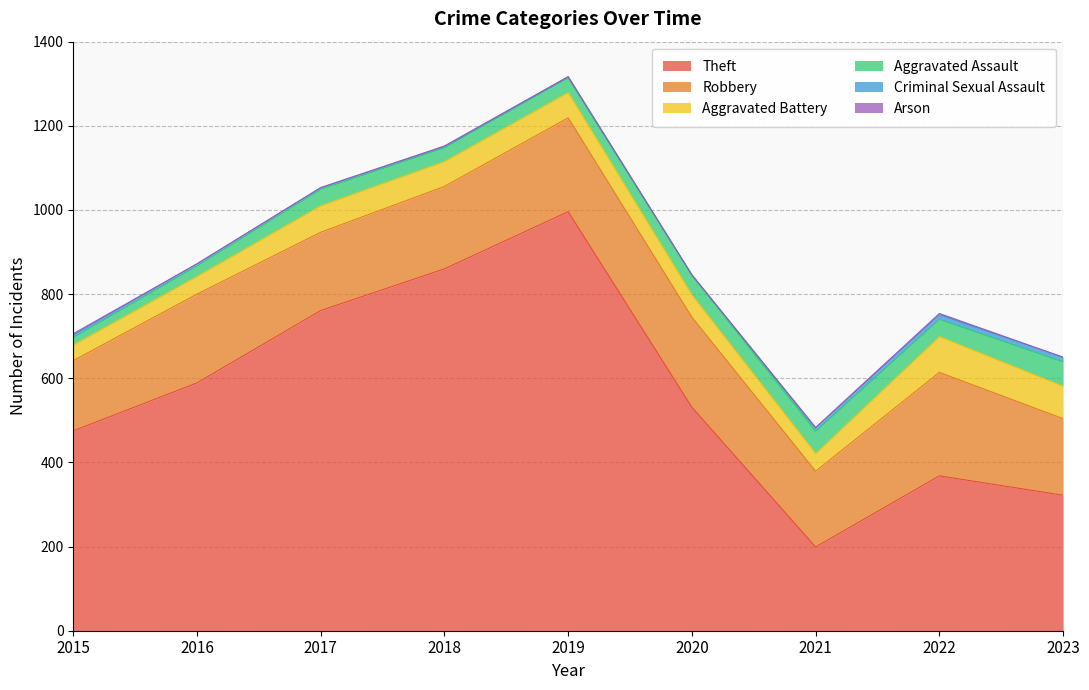

How many categories are shown in the chart?

9